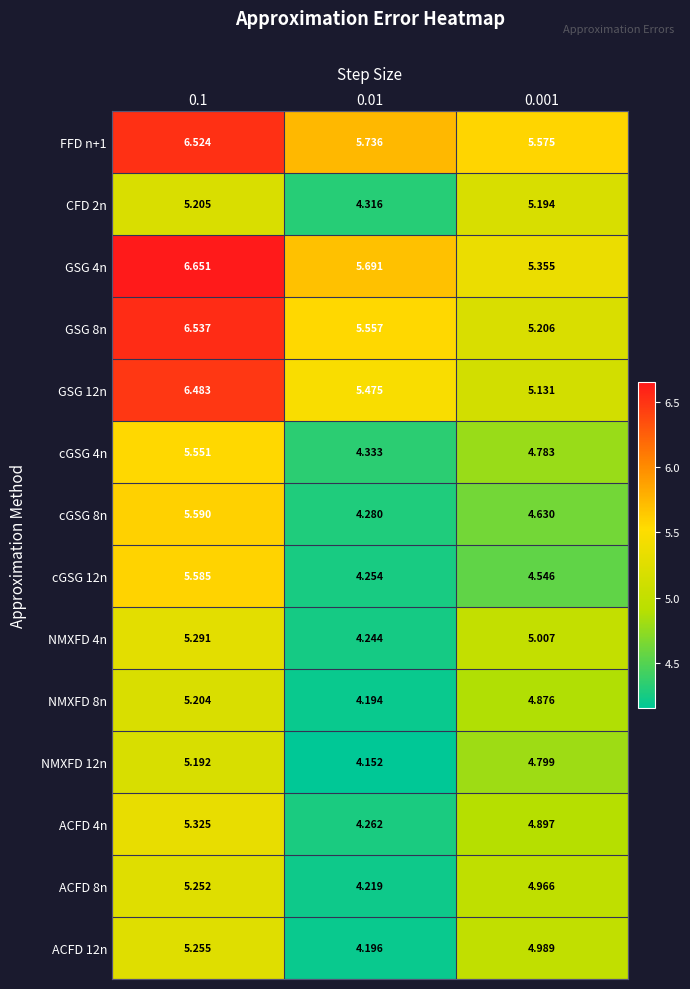

Is the value of GSG 4n at 0.1 greater than the value of NMXFD 12n at 0.01?

Yes